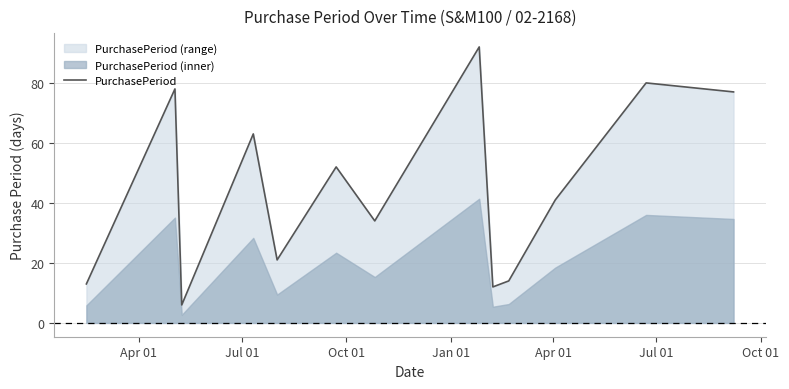

Does the chart display data point markers on the line(s)?

No